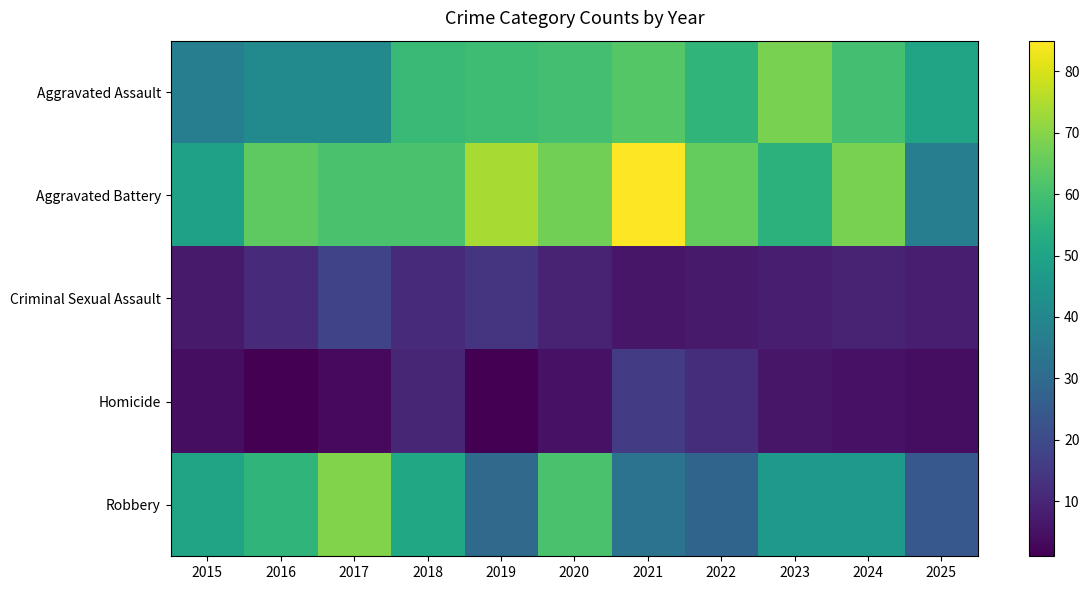

At how many categories does at least one series exceed 83?

1